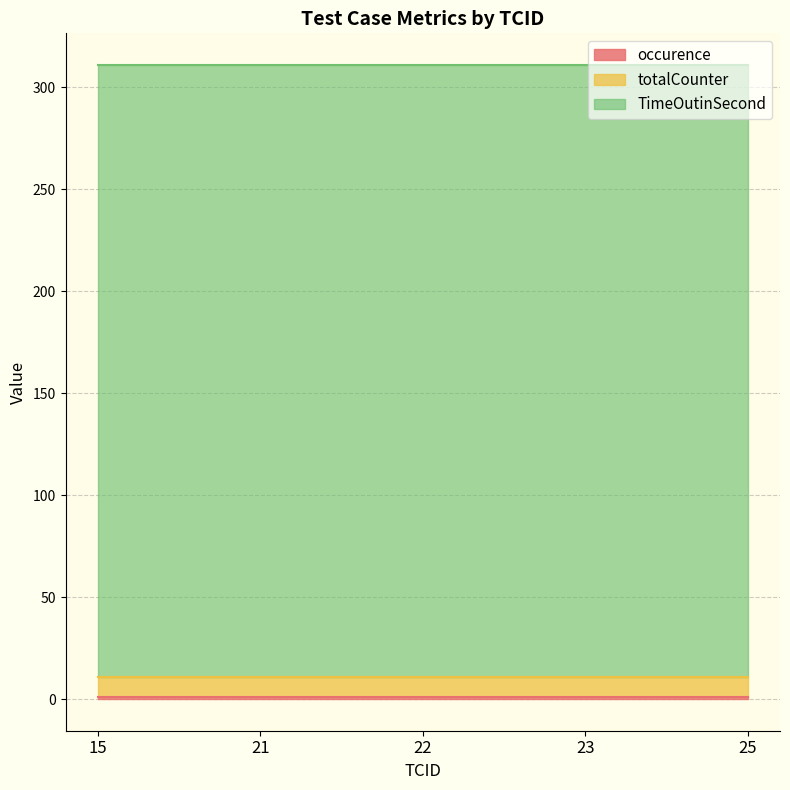

True or false: totalCounter and TimeOutinSecond intersect in this chart.

False